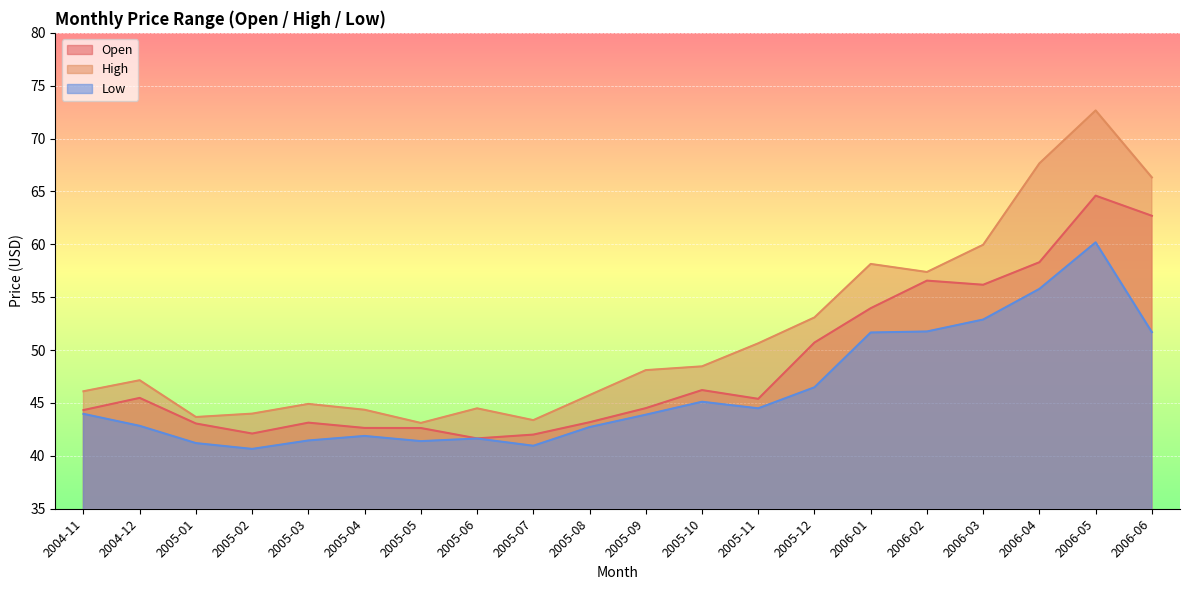

Reading left to right, transcribe all the data shown in this chart.

Open: 44.3	45.5	43.1	42.1	43.1	42.6	42.6	41.7	42.0	43.2	44.5	46.2	45.4	50.7	54.0	56.6	56.2	58.3	64.6	62.7
High: 46.1	47.2	43.7	44.0	44.9	44.4	43.1	44.5	43.4	45.7	48.1	48.5	50.6	53.1	58.1	57.4	60.0	67.7	72.7	66.3
Low: 44.0	42.8	41.2	40.7	41.5	41.9	41.4	41.6	41.0	42.7	43.9	45.1	44.5	46.5	51.7	51.8	52.9	55.8	60.2	51.7